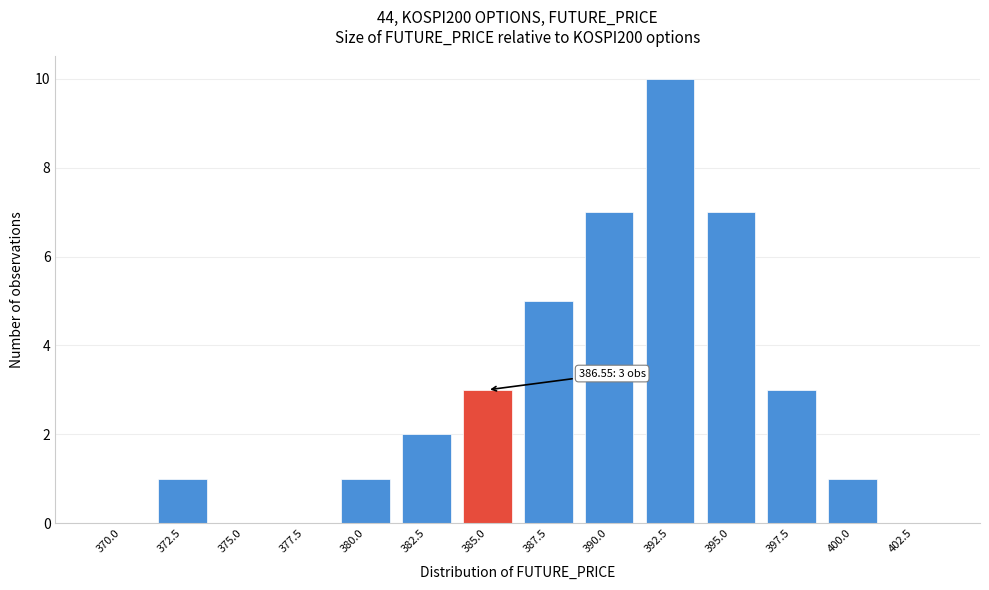

Reading left to right, what are all the values shown in this chart?

370.0=0	372.5=1	375.0=0	377.5=0	380.0=1	382.5=2	385.0=3	387.5=5	390.0=7	392.5=10	395.0=7	397.5=3	400.0=1	402.5=0